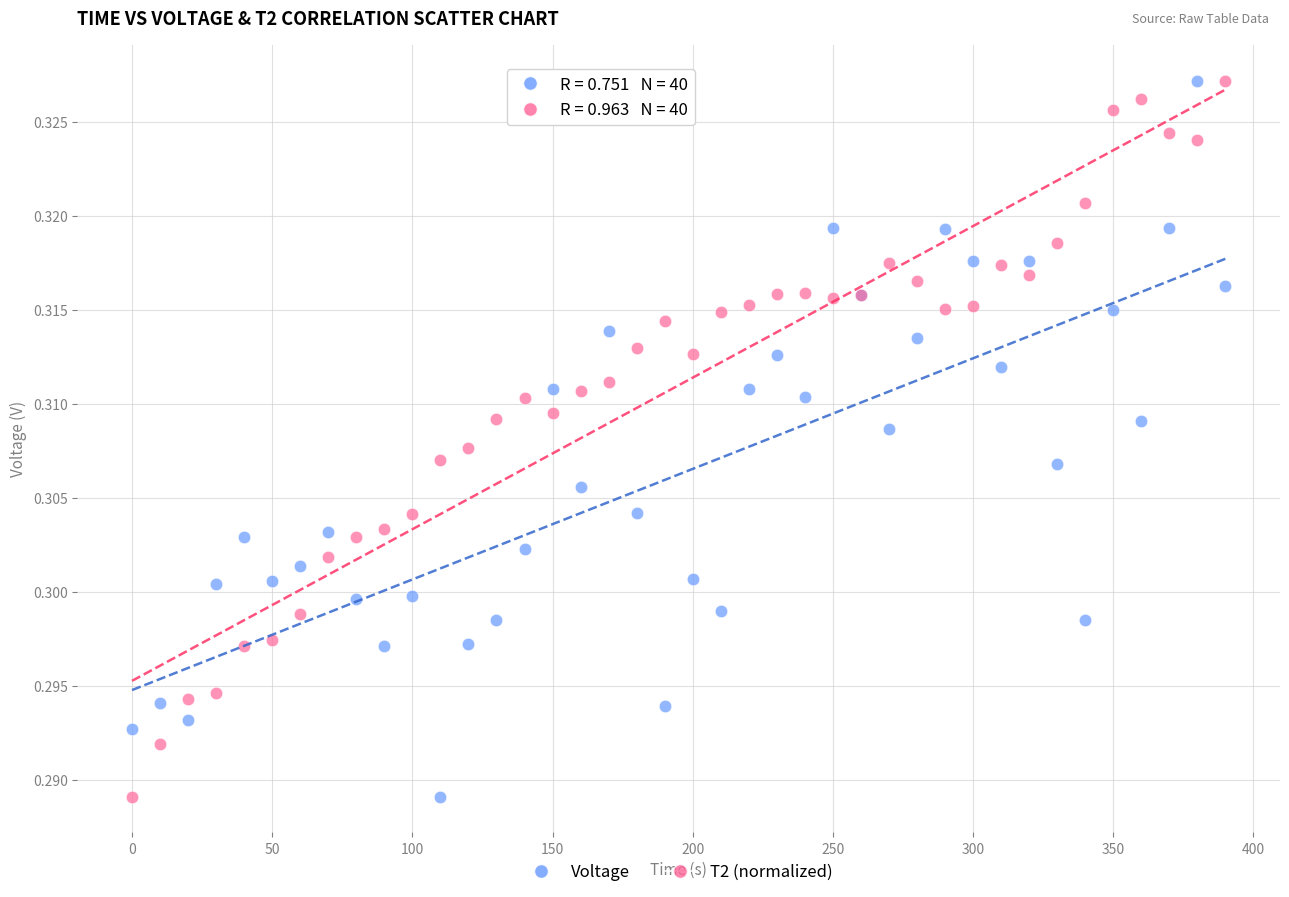

What are all the series names shown in the legend?

Voltage, T2 (normalized)